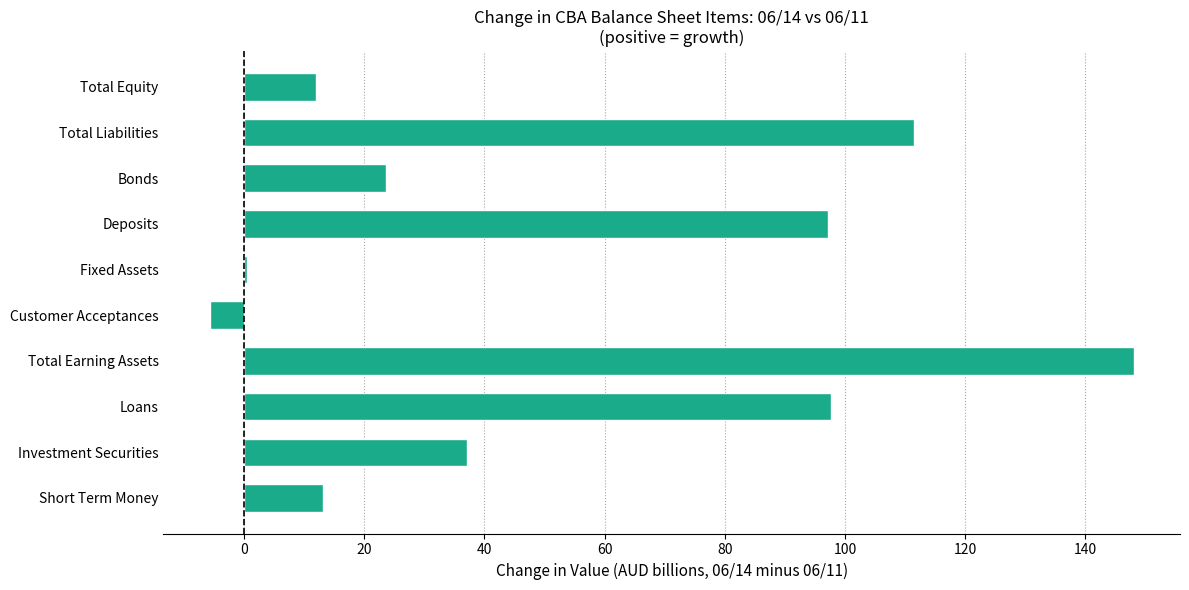

The chart shows a value of 5.9 at Short Term Money. True or false?

False